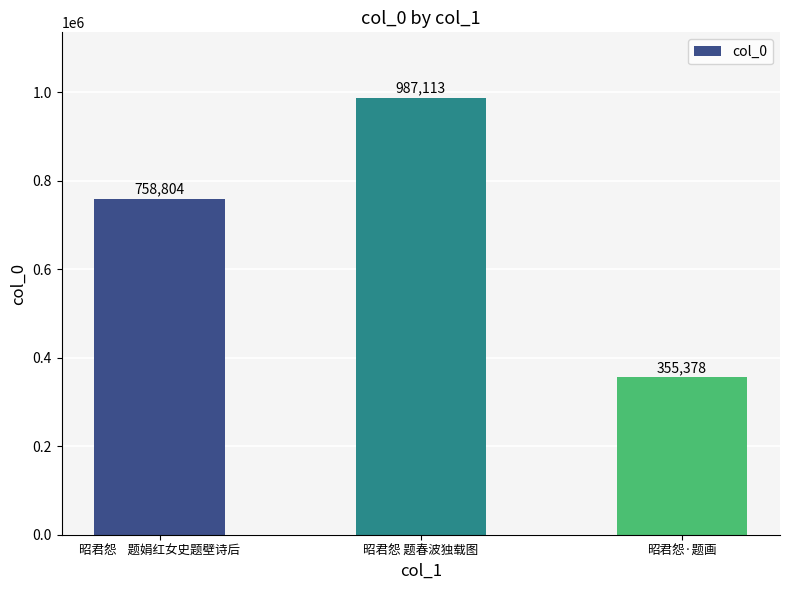

The value at 昭君怨 题春波独载图 is 387591. True or false?

False